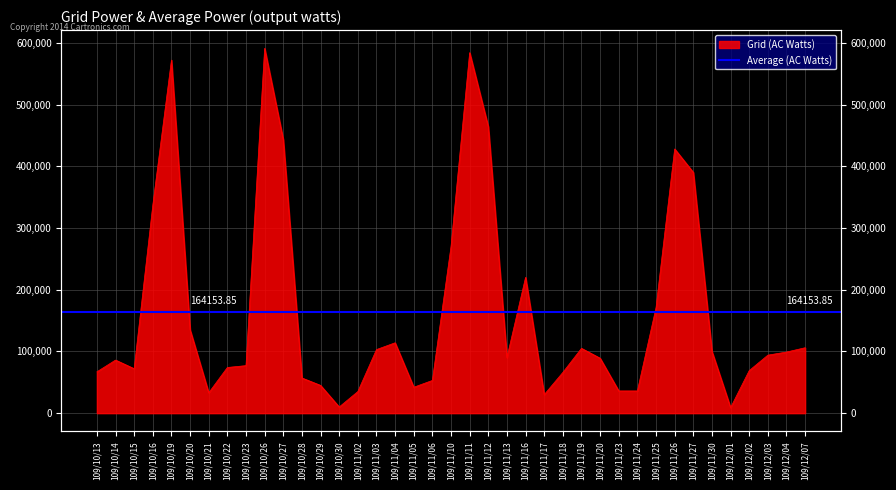

What is the label of the 7th point from the left?

109/10/21